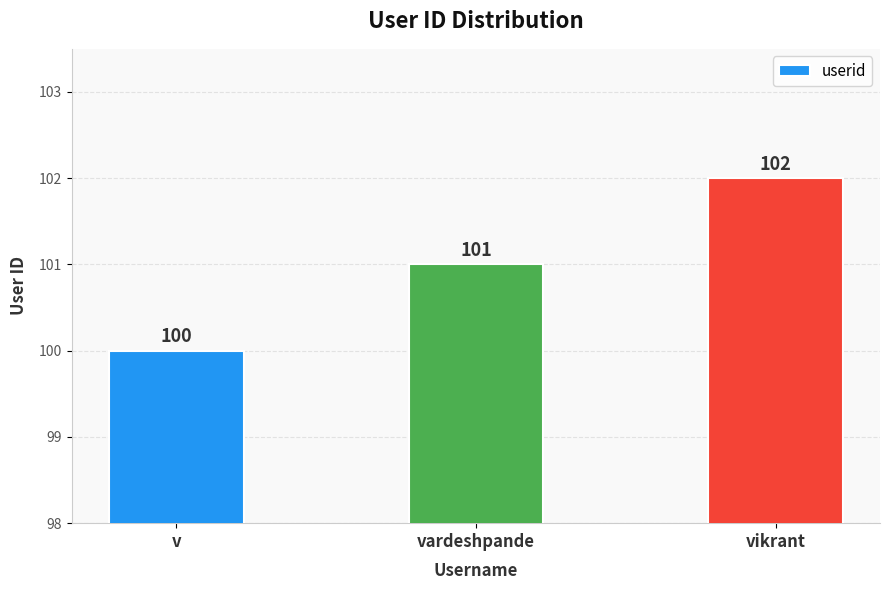

True or false: the data shows 171 at v.

False